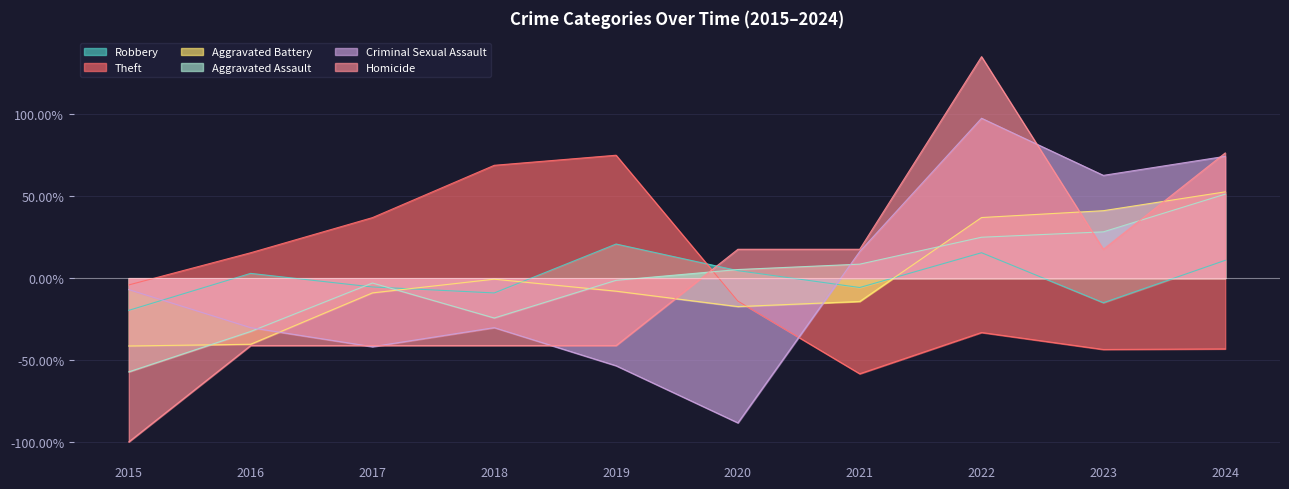

Where does the Homicide series first go above 0?

2020